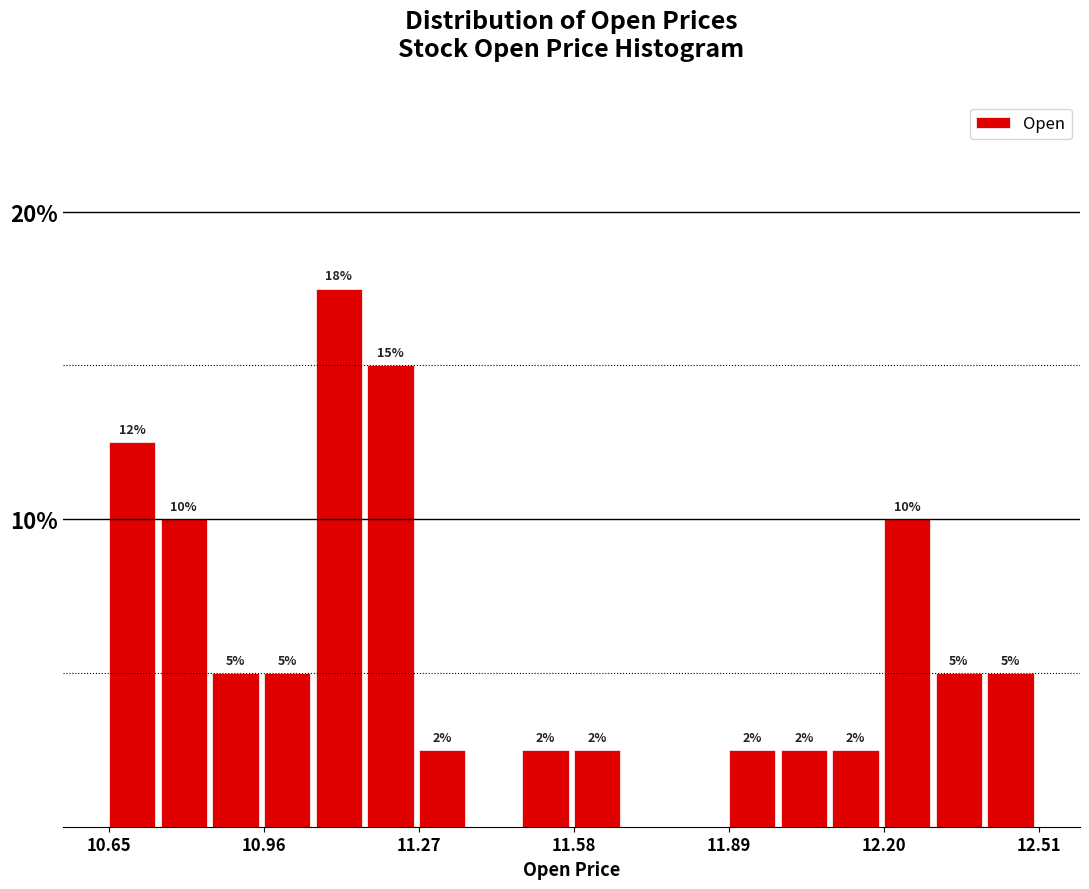

Around what value on the x-axis is the tallest bar? Give the approximate position of its centre, as read against the axis.

11.10